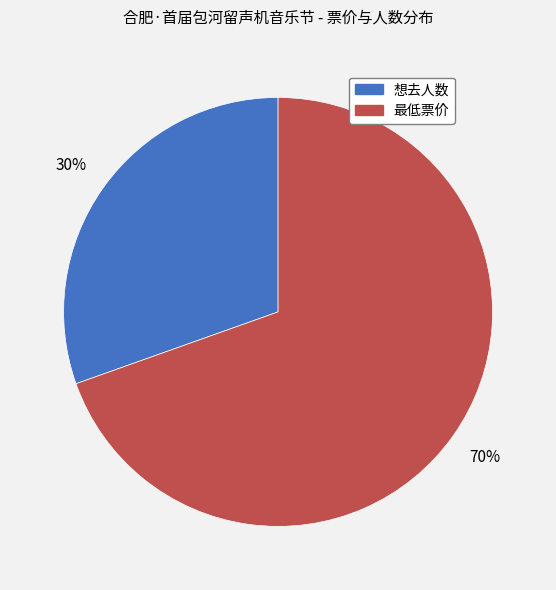

Which slice is the smallest?

想去人数